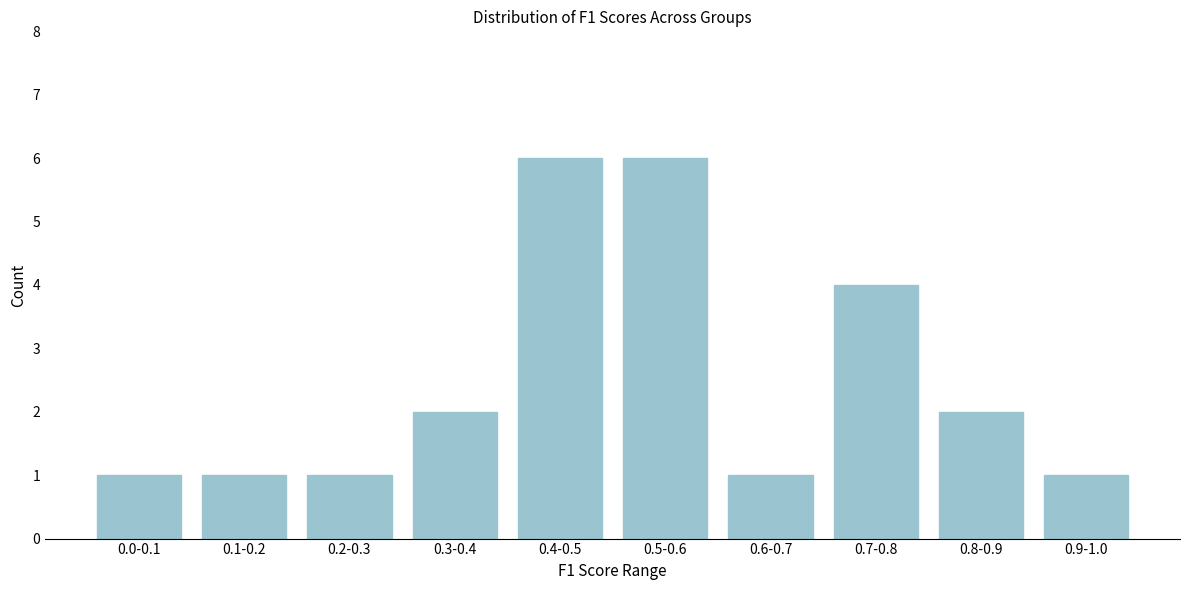

Reading left to right, transcribe all the data shown in this chart.

0.0-0.1=1	0.1-0.2=1	0.2-0.3=1	0.3-0.4=2	0.4-0.5=6	0.5-0.6=6	0.6-0.7=1	0.7-0.8=4	0.8-0.9=2	0.9-1.0=1